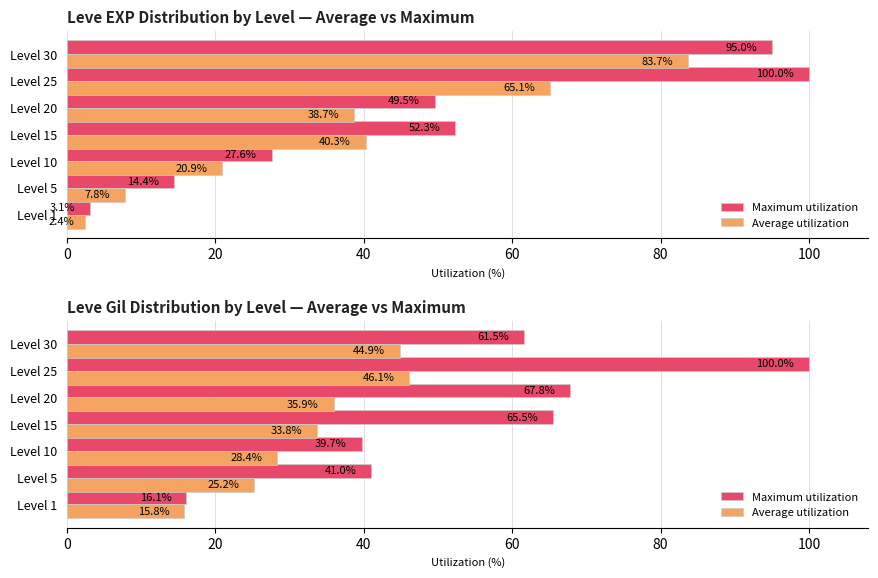

Is it true that Maximum utilization equals 111.9 at Level 20?

False